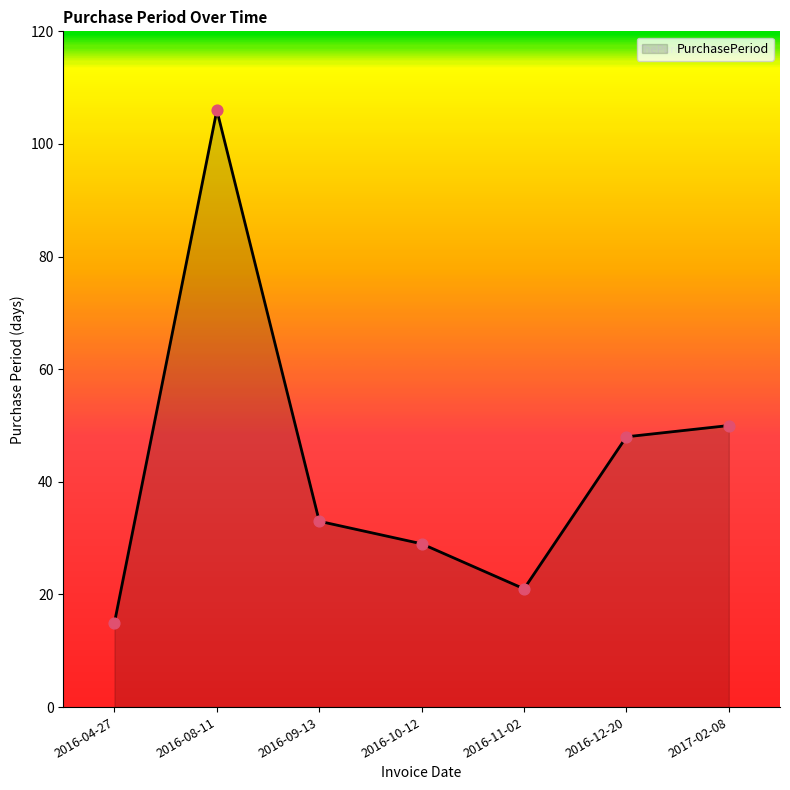

What is the change in value from 2016-04-27 to 2016-10-12?

+14